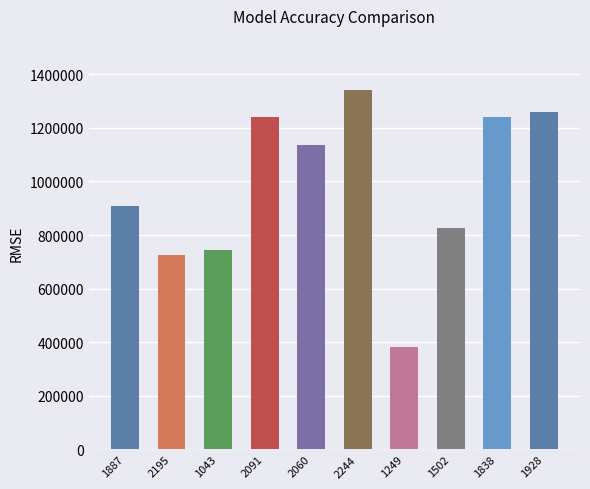

What is the value of the 6th bar from the left?

1342195